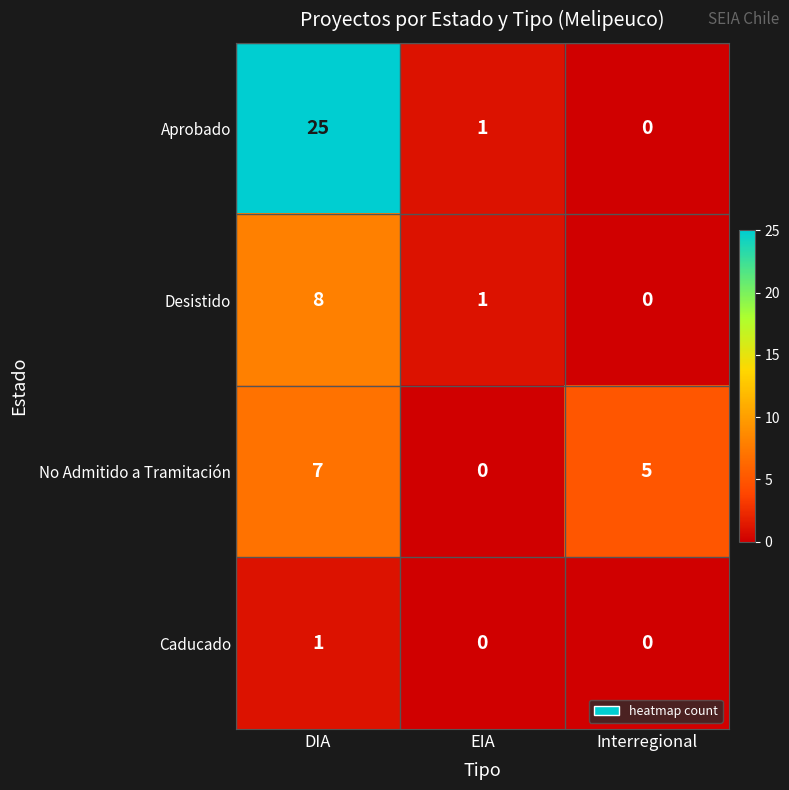

Reading left to right, what are all the values shown in this chart?

Aprobado: 25	1	0
Desistido: 8	1	0
No Admitido a Tramitación: 7	0	5
Caducado: 1	0	0